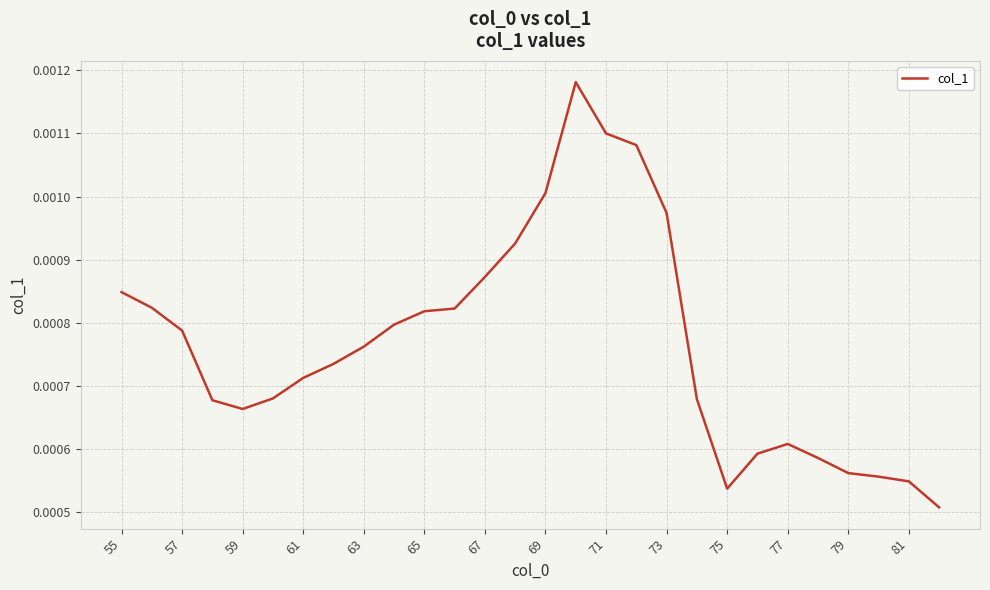

Does the chart have visible grid lines?

Yes